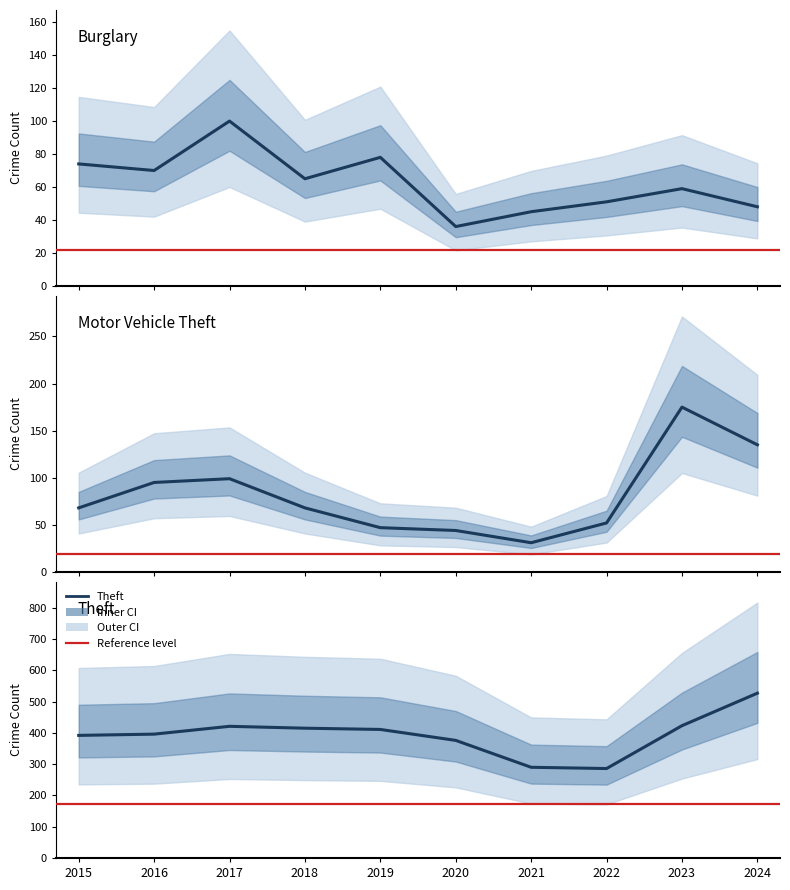

In Burglary, how many points are higher than both neighbors (excluding endpoints)?

3